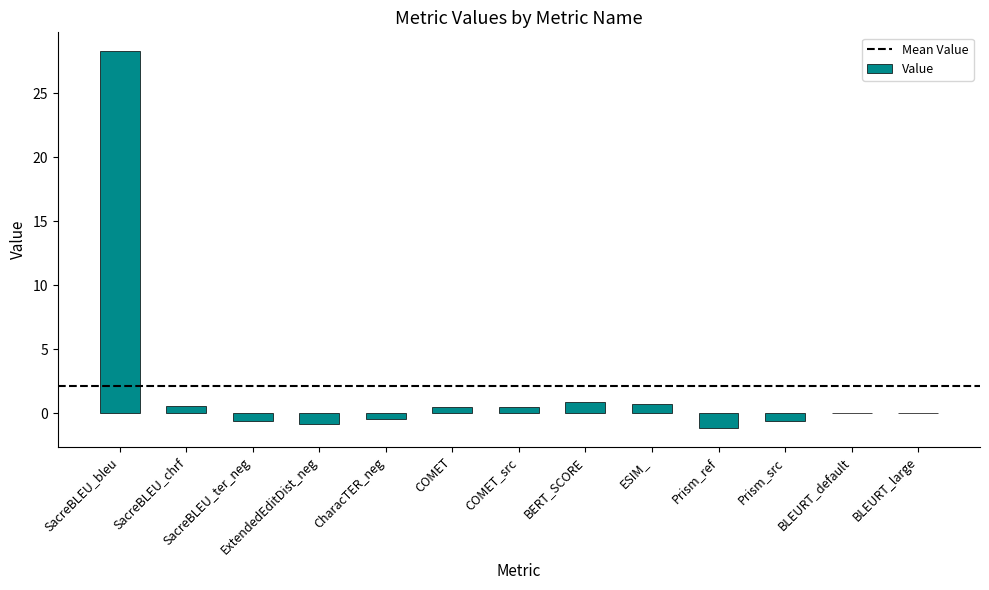

What is the maximum value shown in the chart?

28.3